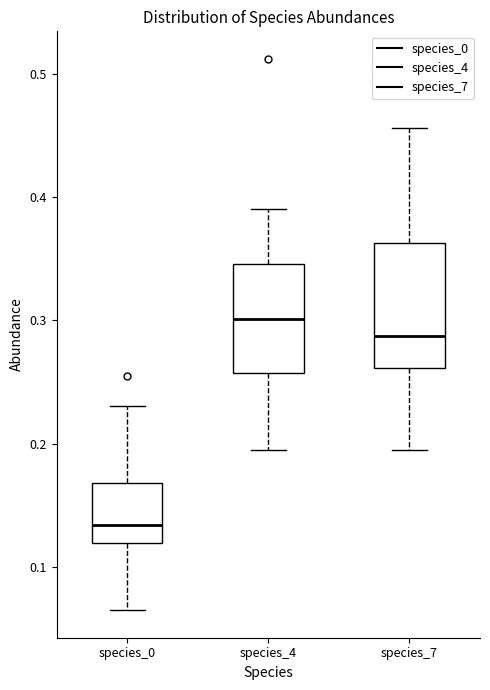

Which box's median line is the highest?

species_4